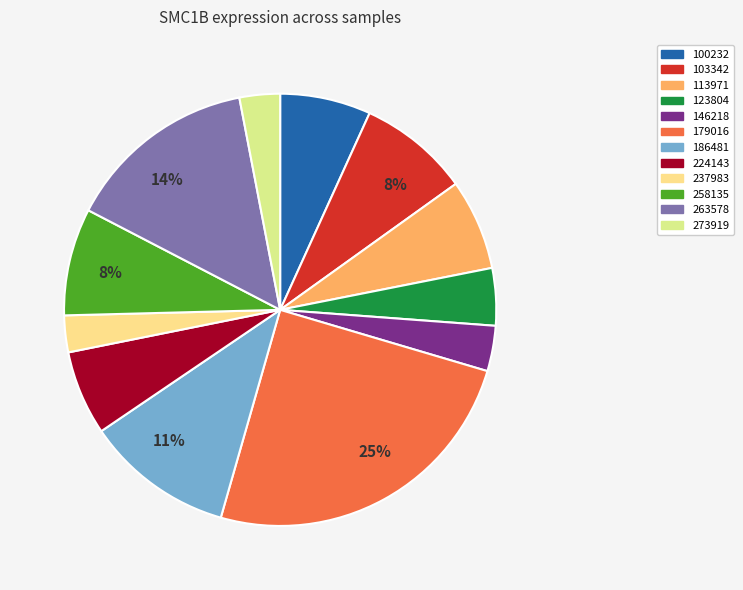

To the nearest percent, what is the average slice percentage?

8%